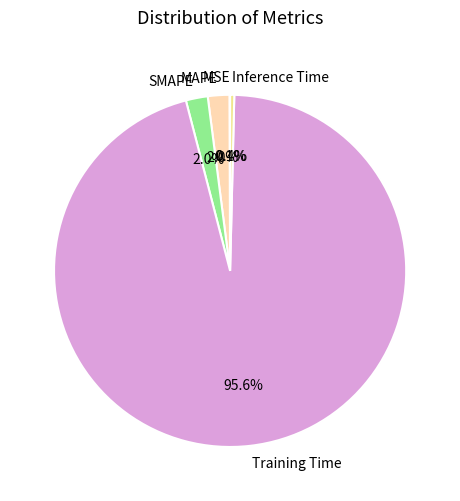

Is there a majority slice in this chart?

Yes